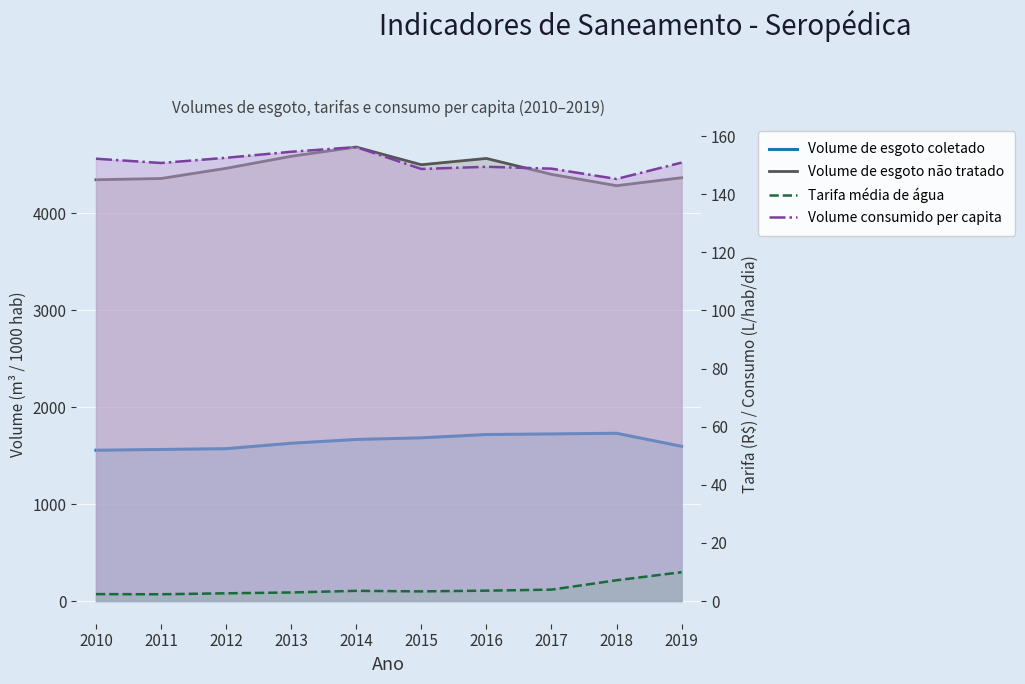

Is it true that Volume de esgoto não tratado equals 4462.0 at 2012?

True